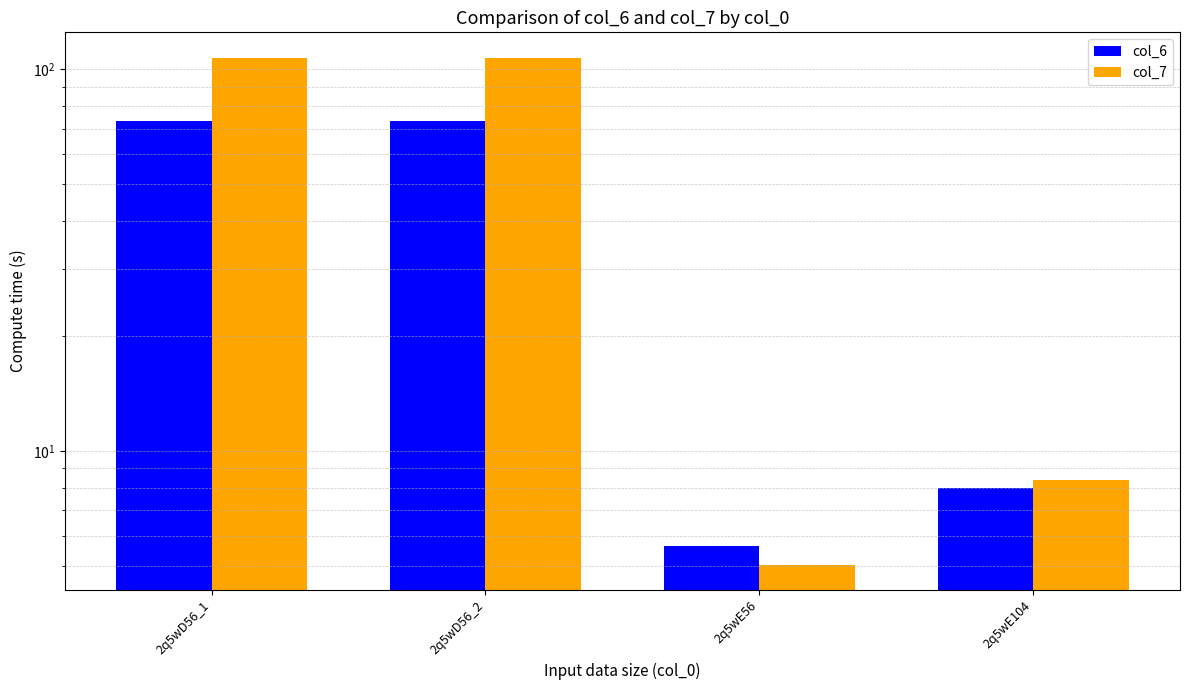

What is the difference between the highest and lowest values at 2q5wE56?

0.6